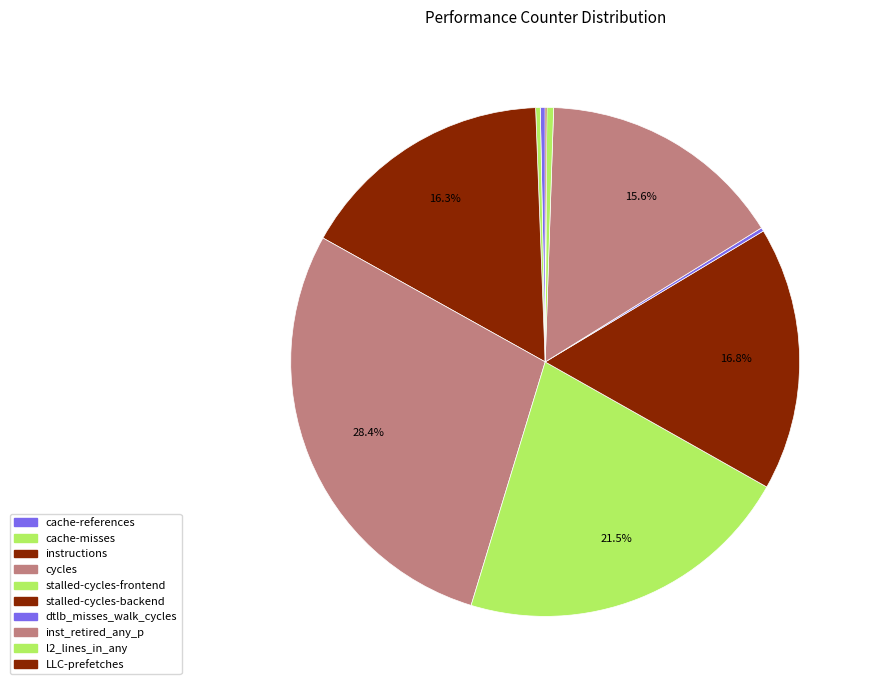

What is the largest slice in the pie chart?

cycles